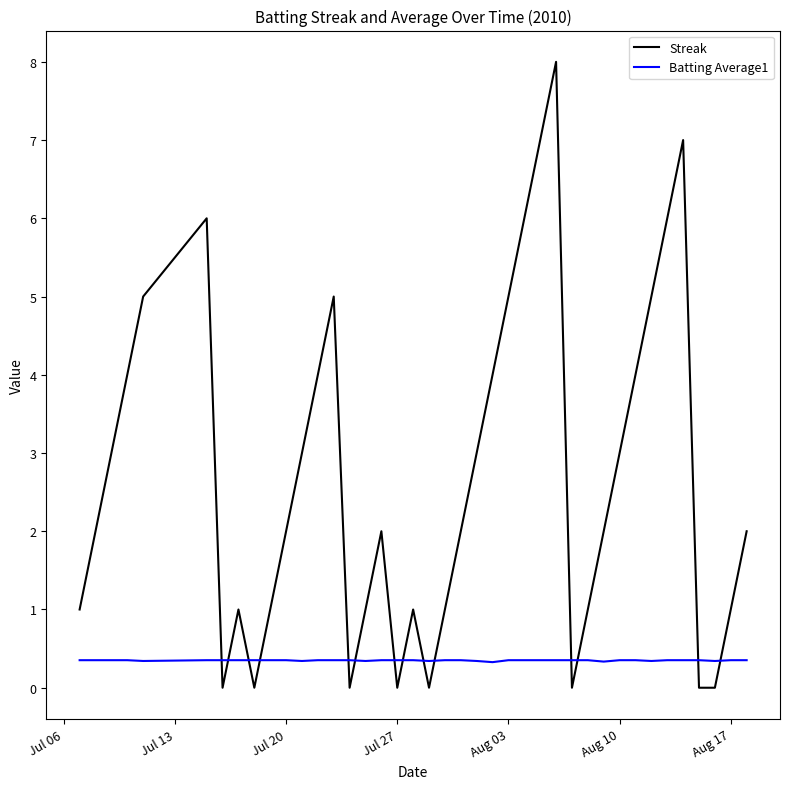

What is the difference between the maximum and minimum values in the Streak series?

8.0